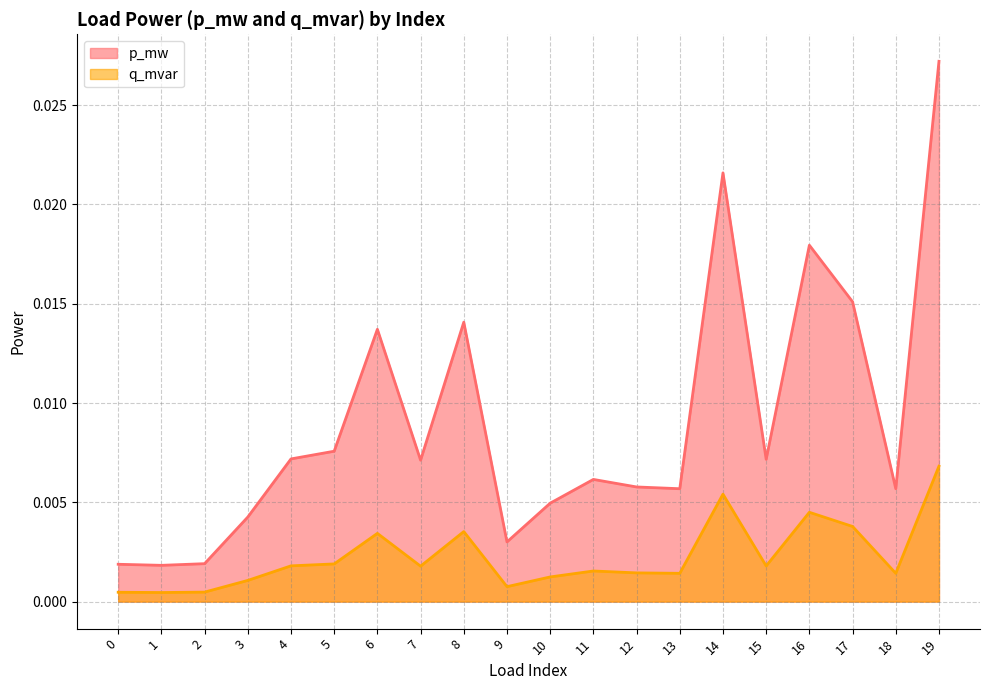

True or false: q_mvar and p_mw intersect in this chart.

False